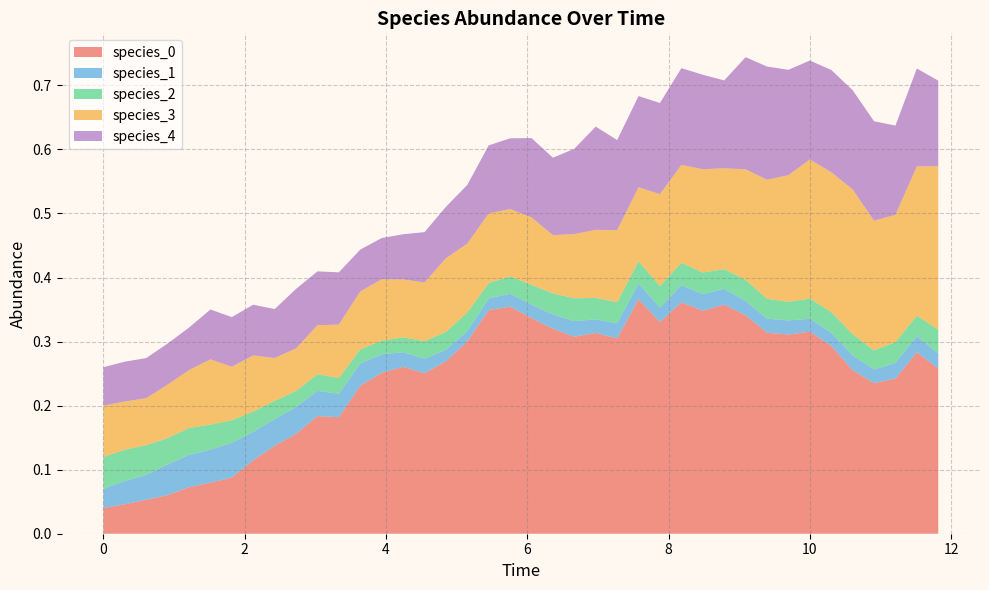

Reading left to right, list all the values displayed in this chart.

species_0: 0.0	0.0	0.1	0.1	0.1	0.1	0.1	0.1	0.1	0.2	0.2	0.2	0.2	0.3	0.3	0.3	0.3	0.3	0.3	0.4	0.3	0.3	0.3	0.3	0.3	0.4	0.3	0.4	0.3	0.4	0.3	0.3	0.3	0.3	0.3	0.3	0.2	0.2	0.3	0.3
species_1: 0.0	0.0	0.0	0.0	0.1	0.1	0.1	0.0	0.0	0.0	0.0	0.0	0.0	0.0	0.0	0.0	0.0	0.0	0.0	0.0	0.0	0.0	0.0	0.0	0.0	0.0	0.0	0.0	0.0	0.0	0.0	0.0	0.0	0.0	0.0	0.0	0.0	0.0	0.0	0.0
species_2: 0.1	0.0	0.0	0.0	0.0	0.0	0.0	0.0	0.0	0.0	0.0	0.0	0.0	0.0	0.0	0.0	0.0	0.0	0.0	0.0	0.0	0.0	0.0	0.0	0.0	0.0	0.0	0.0	0.0	0.0	0.0	0.0	0.0	0.0	0.0	0.0	0.0	0.0	0.0	0.0
species_3: 0.1	0.1	0.1	0.1	0.1	0.1	0.1	0.1	0.1	0.1	0.1	0.1	0.1	0.1	0.1	0.1	0.1	0.1	0.1	0.1	0.1	0.1	0.1	0.1	0.1	0.1	0.1	0.2	0.2	0.2	0.2	0.2	0.2	0.2	0.2	0.2	0.2	0.2	0.2	0.3
species_4: 0.1	0.1	0.1	0.1	0.1	0.1	0.1	0.1	0.1	0.1	0.1	0.1	0.1	0.1	0.1	0.1	0.1	0.1	0.1	0.1	0.1	0.1	0.1	0.2	0.1	0.1	0.1	0.2	0.1	0.1	0.2	0.2	0.2	0.2	0.2	0.2	0.2	0.1	0.2	0.1